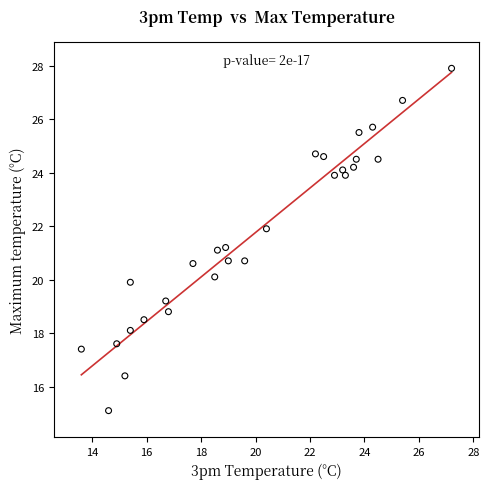

What is the range of Y values (max minus min)?

12.8